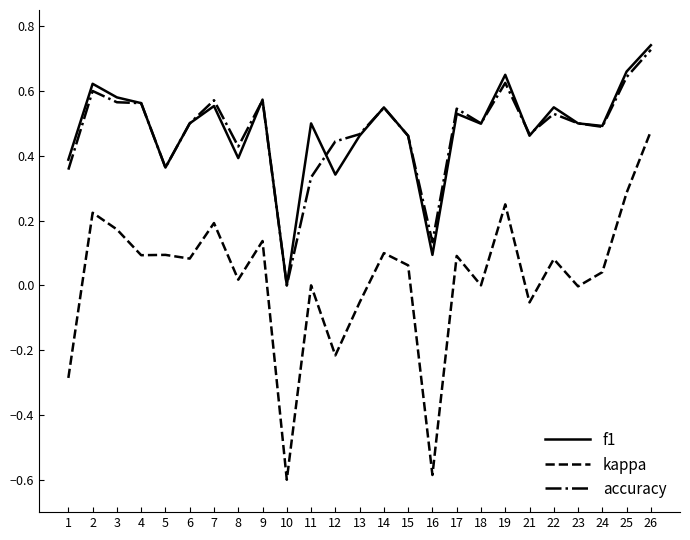

What is the difference between the maximum and minimum values in the kappa series?

1.1